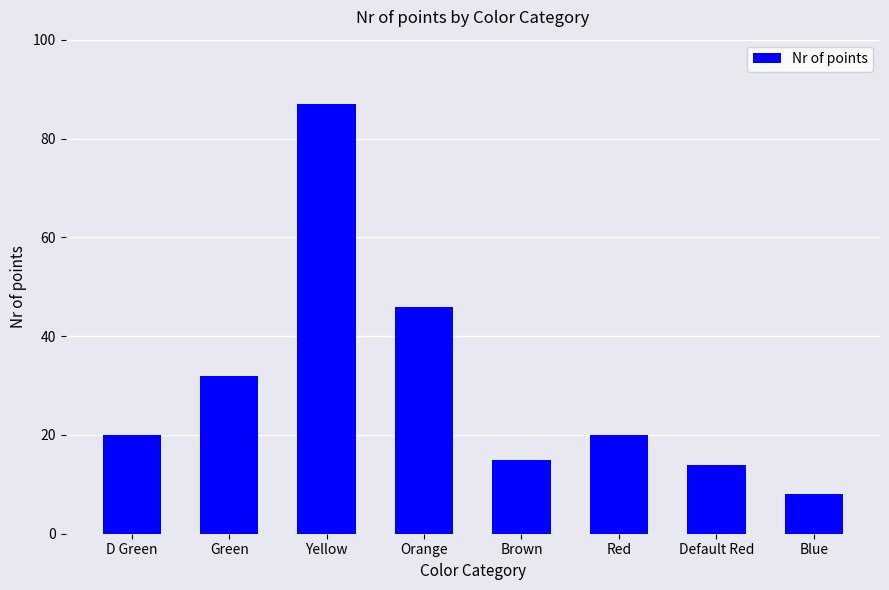

Approximately how many times larger is the value at Yellow compared to Orange?

1.9